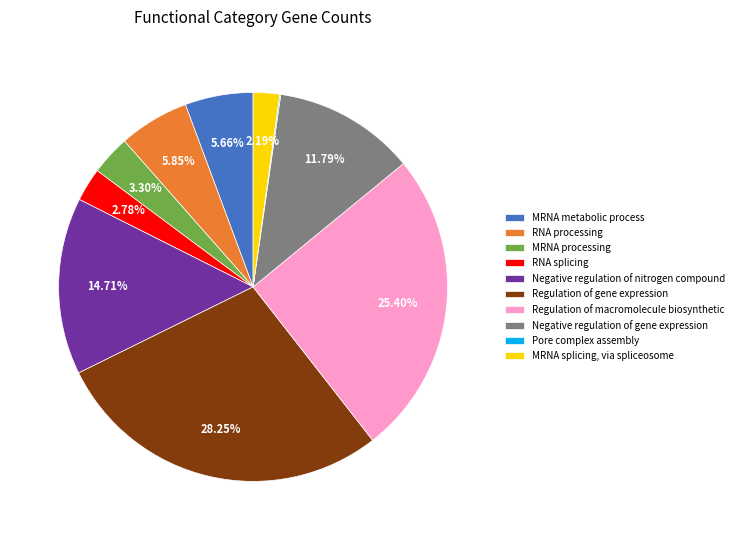

Between Negative regulation of gene expression and MRNA splicing, via spliceosome, which is larger?

Negative regulation of gene expression